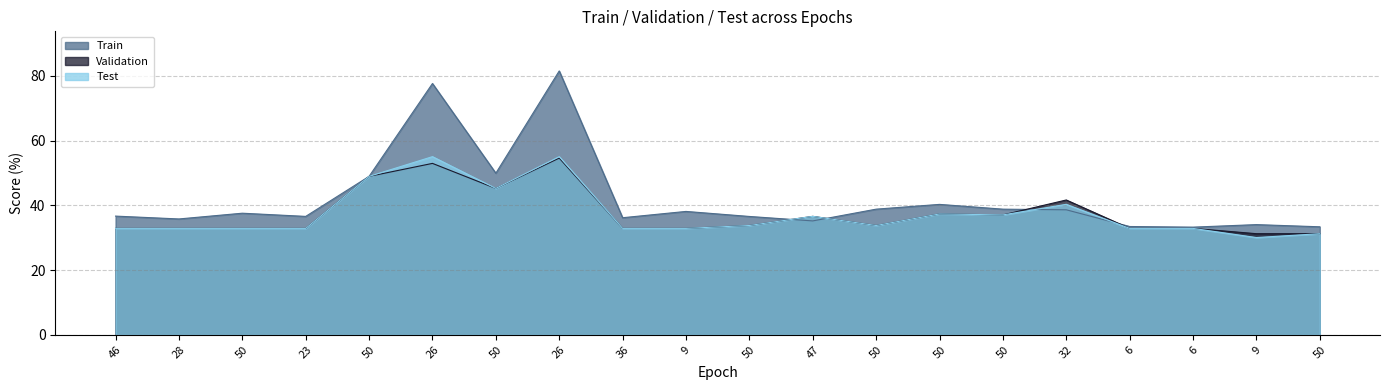

How many values in the Test series exceed 33?

10